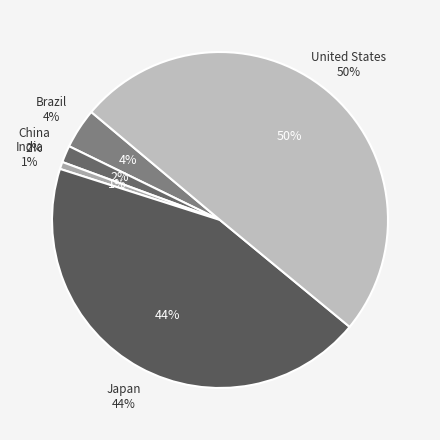

Approximately how many times larger is the value at Japan compared to Brazil?

11.3